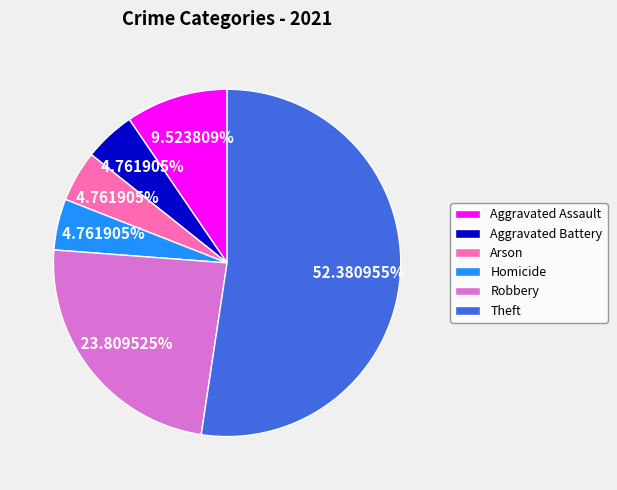

What percentage is NOT represented by Arson?

95.2%